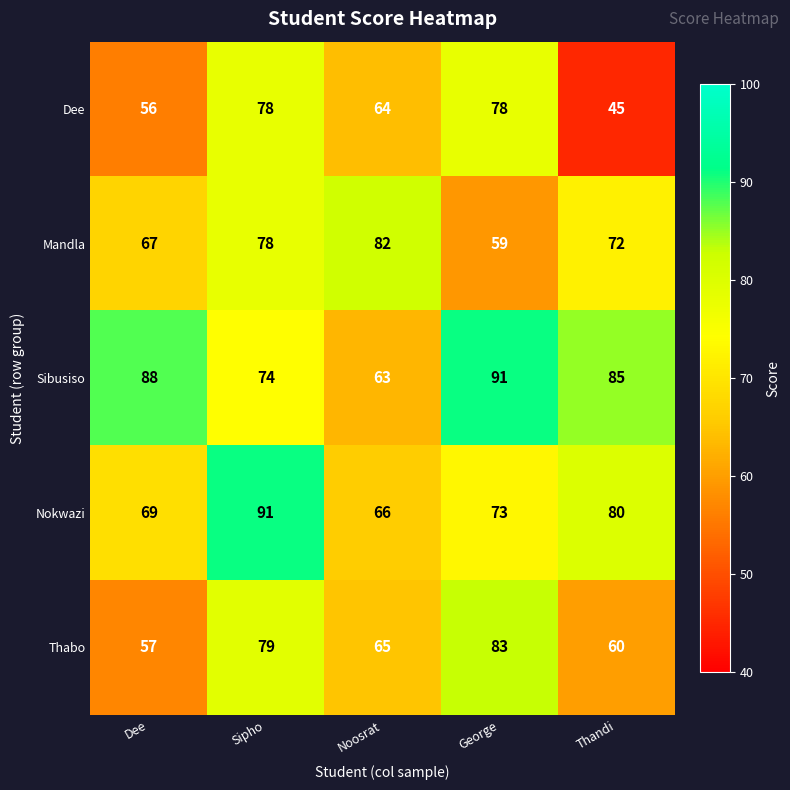

Reading left to right, extract all data points from this chart.

Dee: 56	78	64	78	45
Mandla: 67	78	82	59	72
Sibusiso: 88	74	63	91	85
Nokwazi: 69	91	66	73	80
Thabo: 57	79	65	83	60